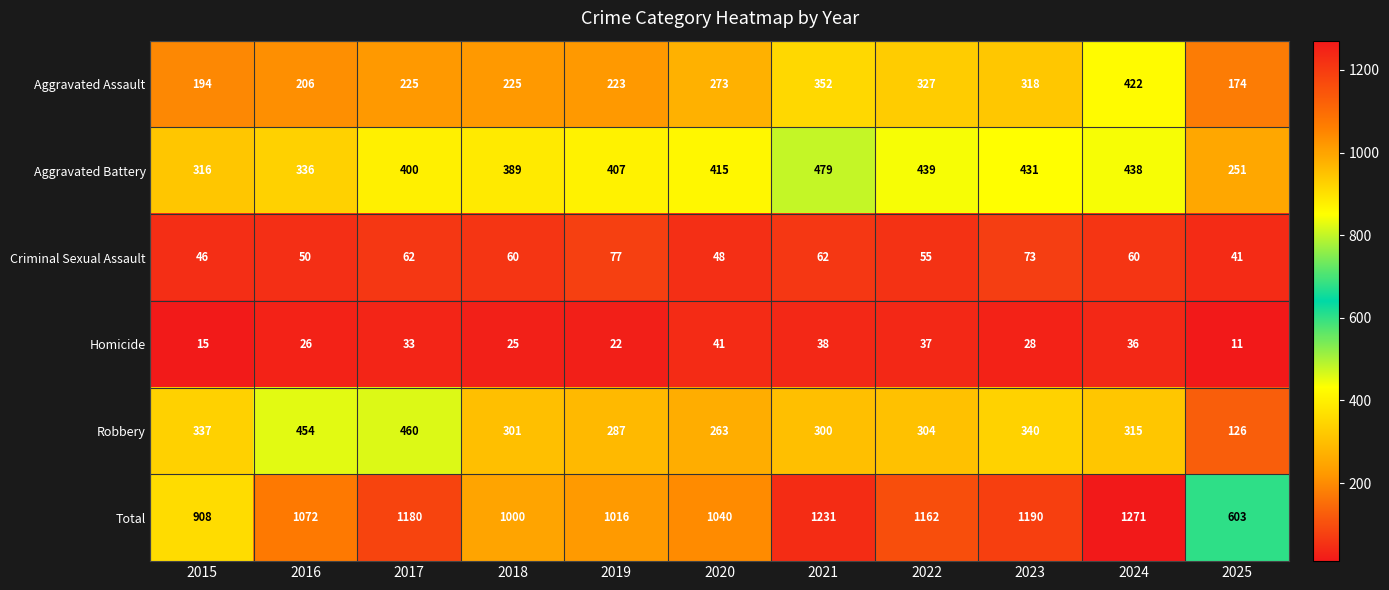

What is the total value across all series at 2015?

1816